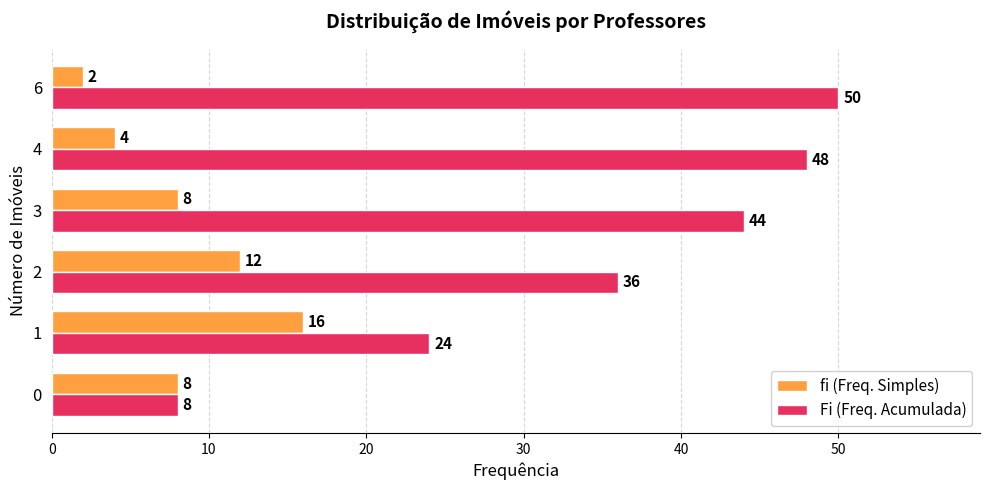

Which series has the widest spread of values?

Fi (Freq. Acumulada)